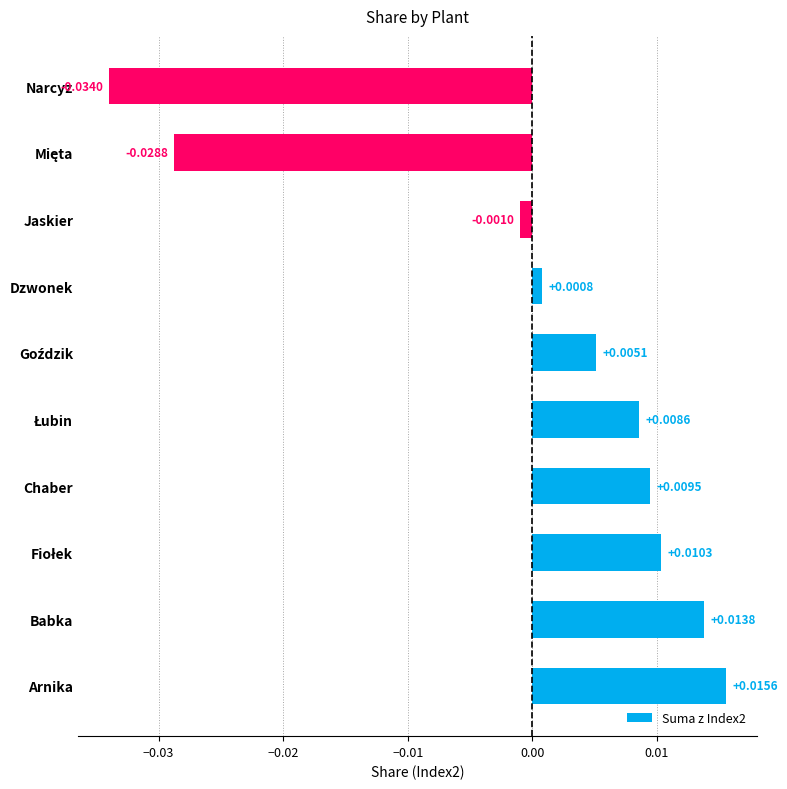

At which category does the chart reach its minimum across all series?

Narcyz